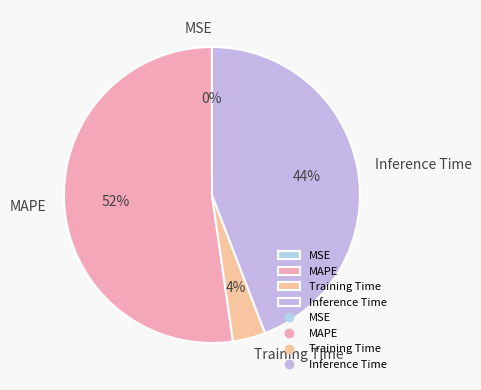

Is it true that MAPE is 52% of the pie?

True